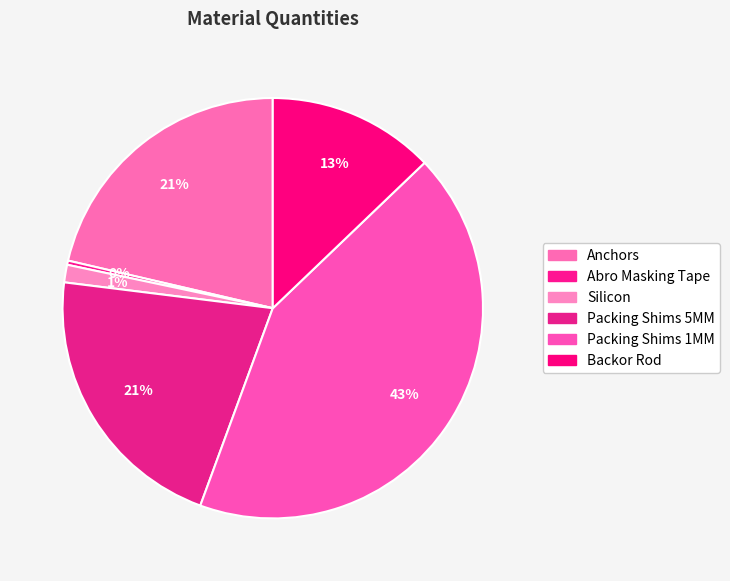

Does Packing Shims 5MM represent more than half of the total?

No